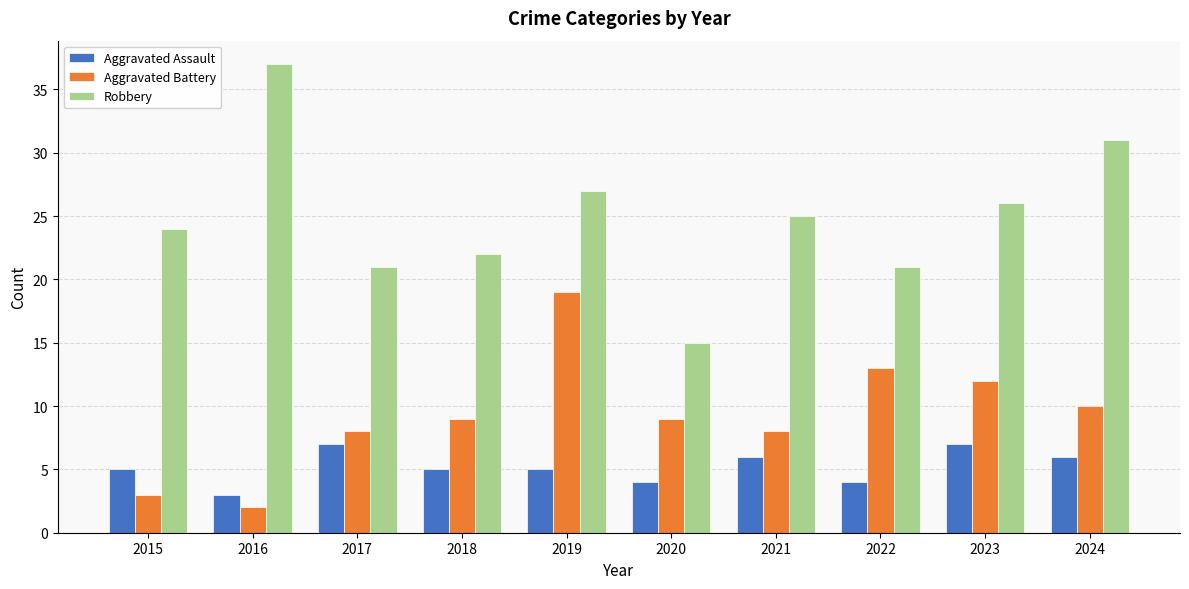

List the series in order of their overall mean, highest first.

Robbery, Aggravated Battery, Aggravated Assault